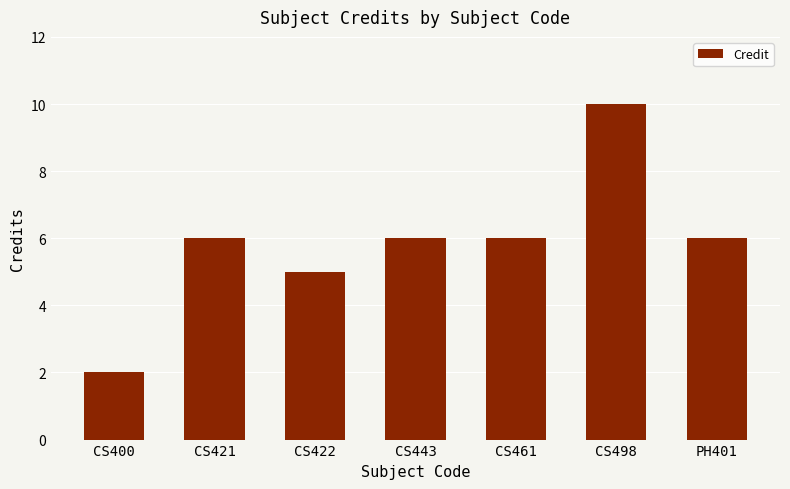

What is the label of the 7th bar from the right?

CS400